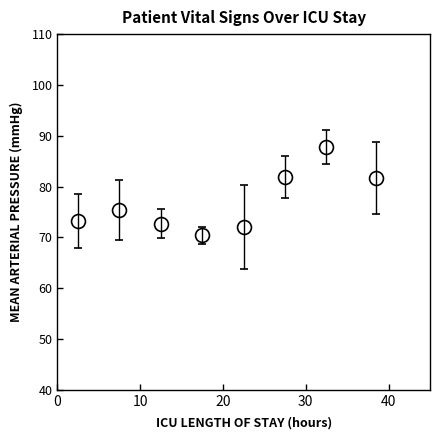

How many interior local peaks (higher than both neighbors) does the data have?

2